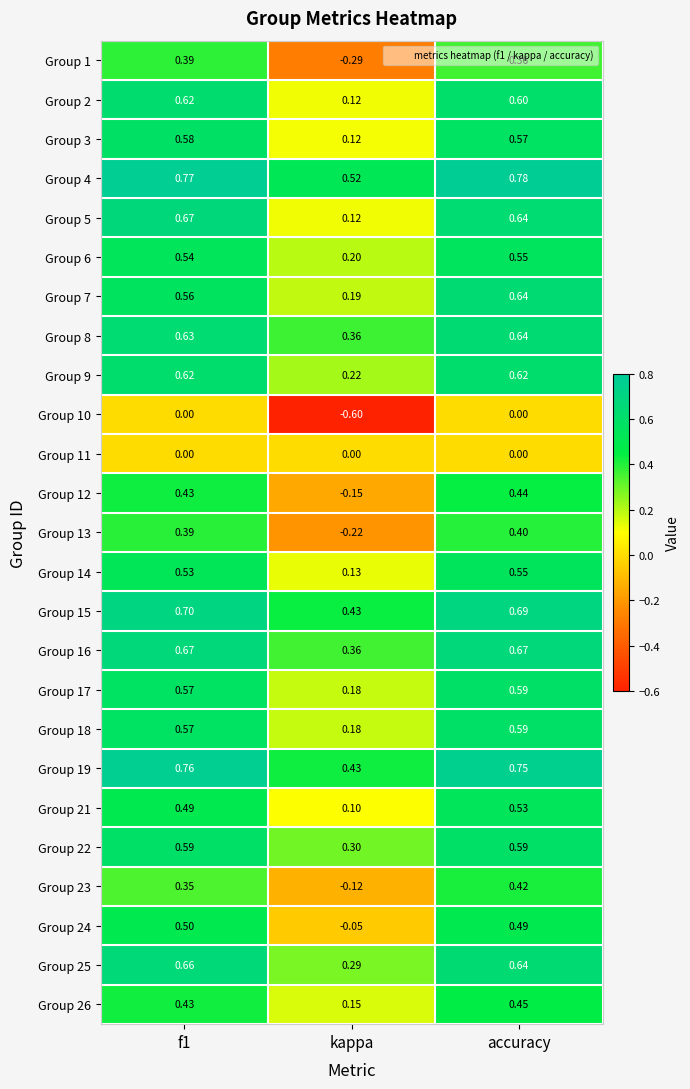

At how many categories does at least one series exceed 0?

3